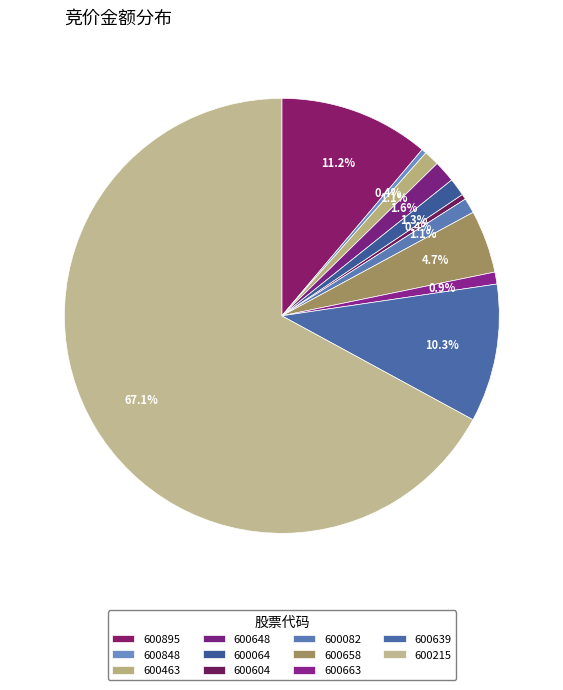

Which has a higher value, 600215 or 600663?

600215